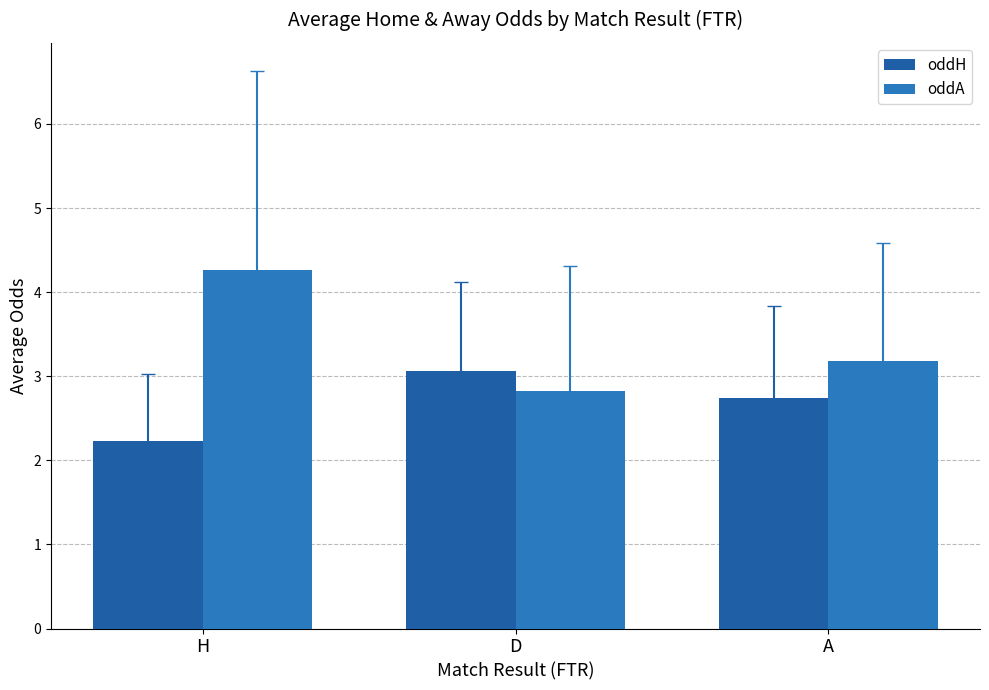

What is the difference between the highest and lowest values at H?

2.0